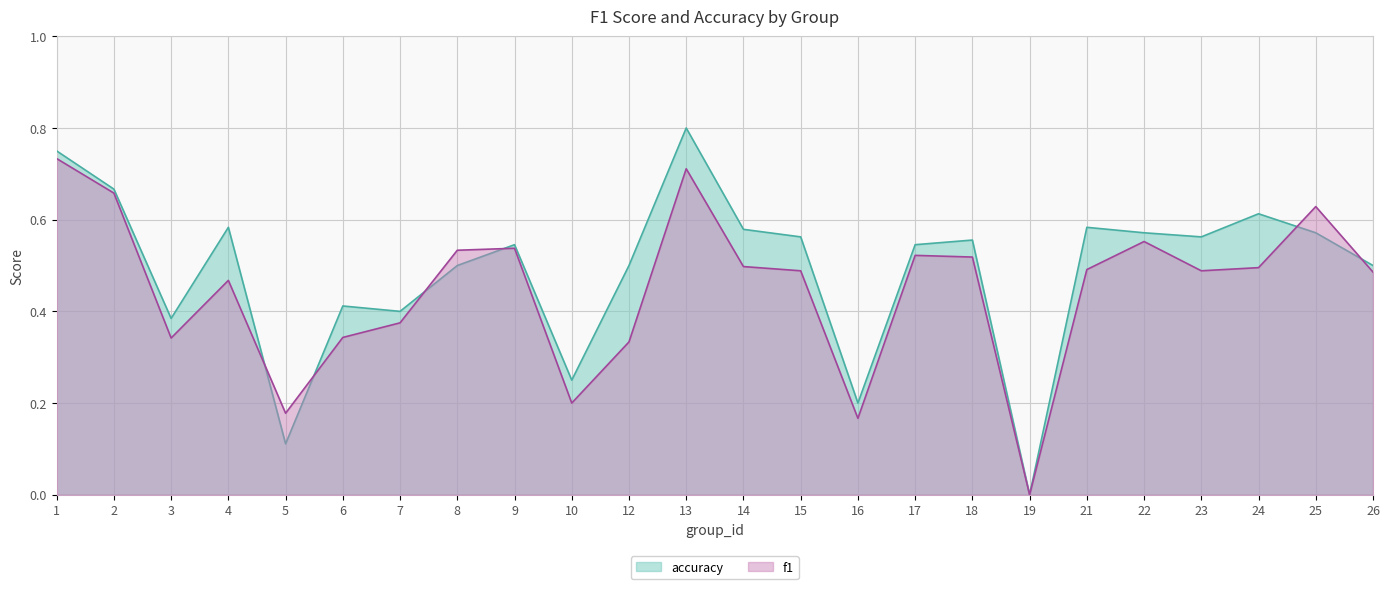

How many interior local peaks does the f1 series have?

6